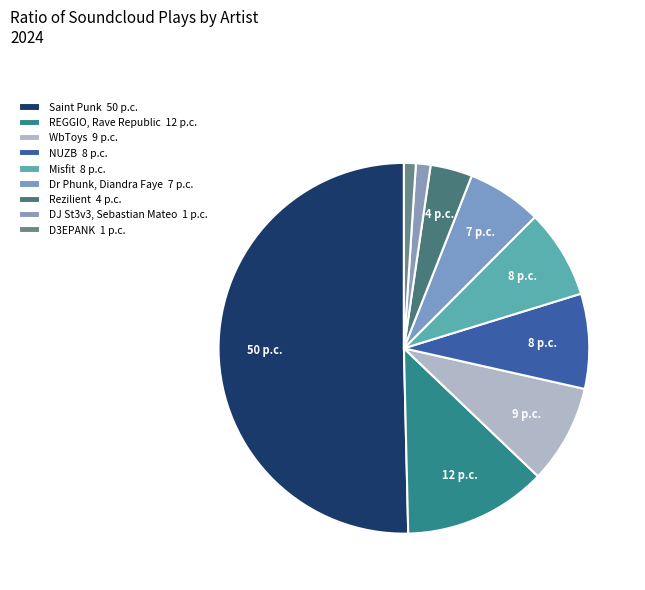

Do REGGIO, Rave Republic and NUZB together represent more than half of the pie?

No